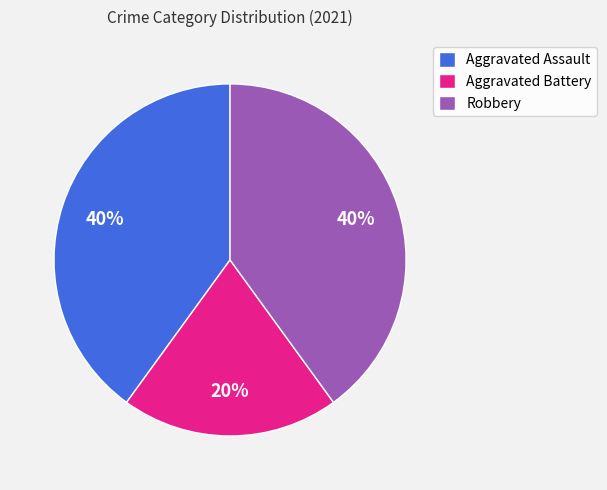

How many slices are in this pie chart?

3